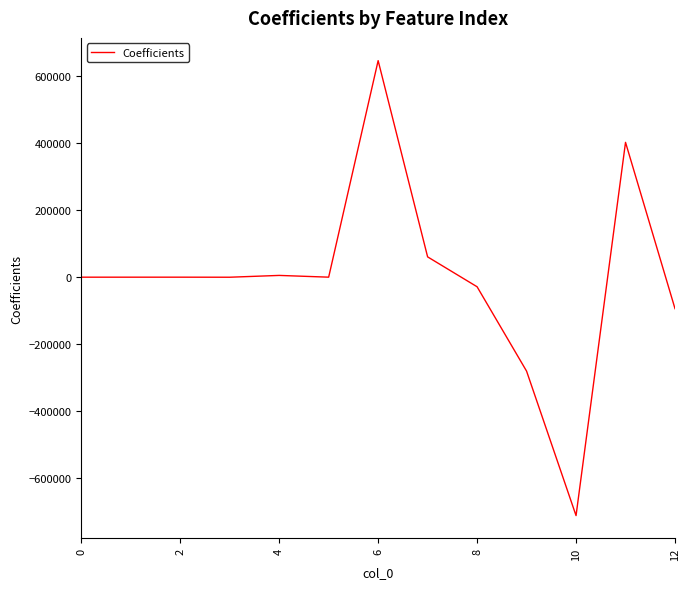

How many lines are shown in the chart?

1